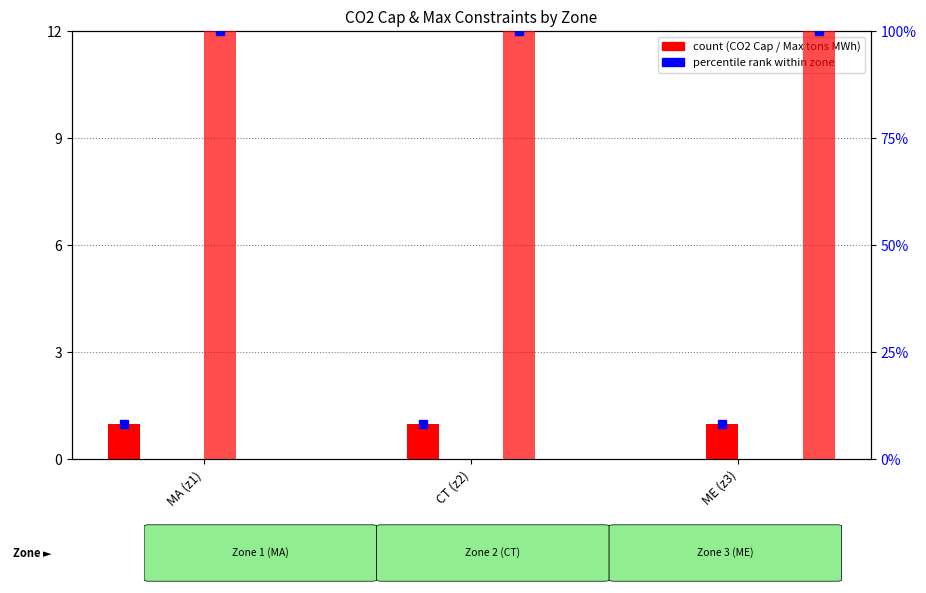

What is the label of the 2nd bar from the right?

CT (z2)